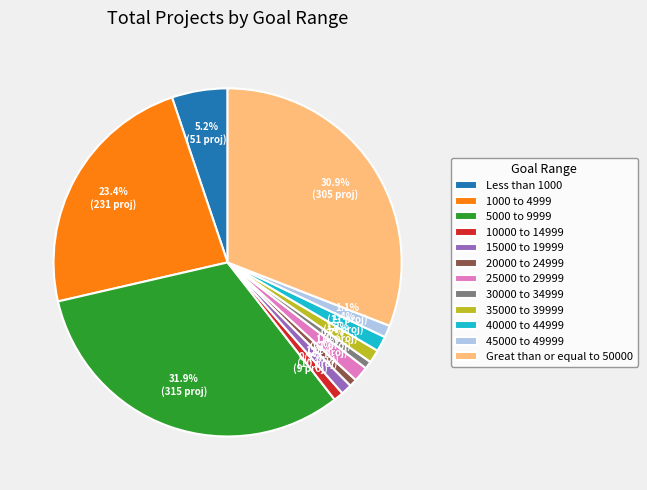

To the nearest percent, what is the combined percentage of Great than or equal to 50000 and 10000 to 14999?

32%